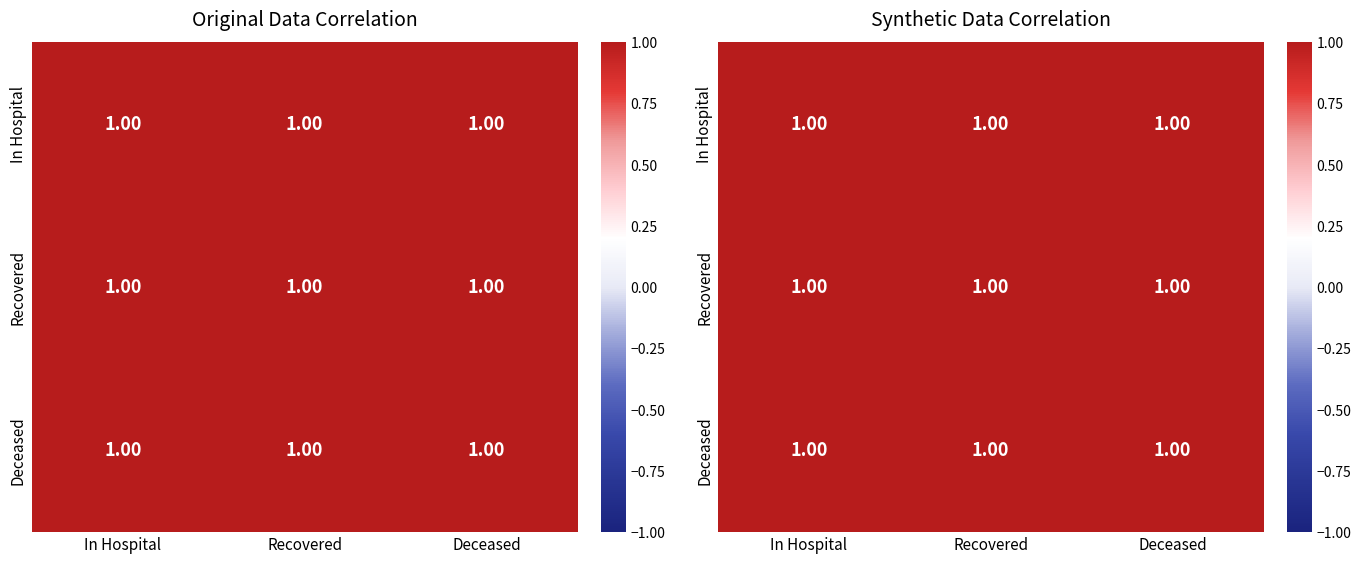

How many distinct data groups are displayed?

3